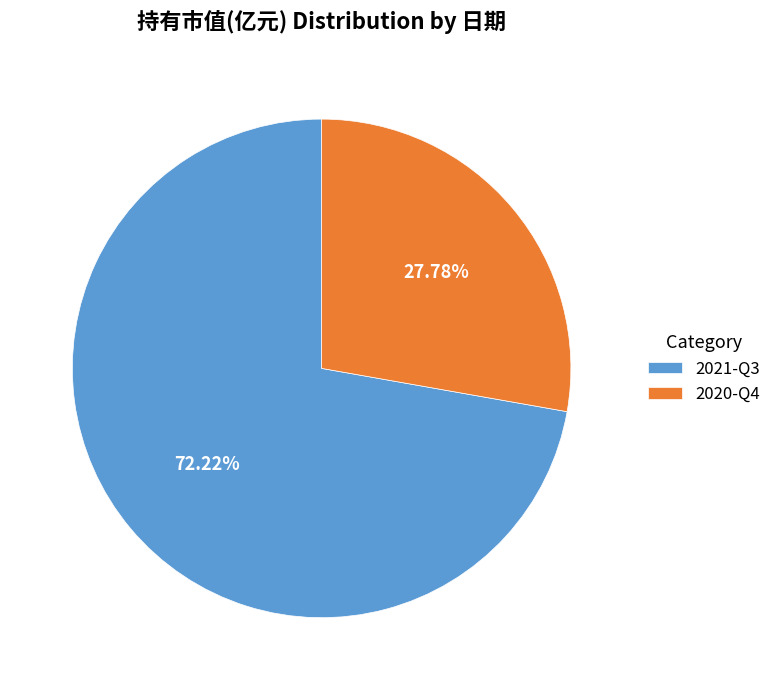

Which slice represents more than half of the pie?

2021-Q3